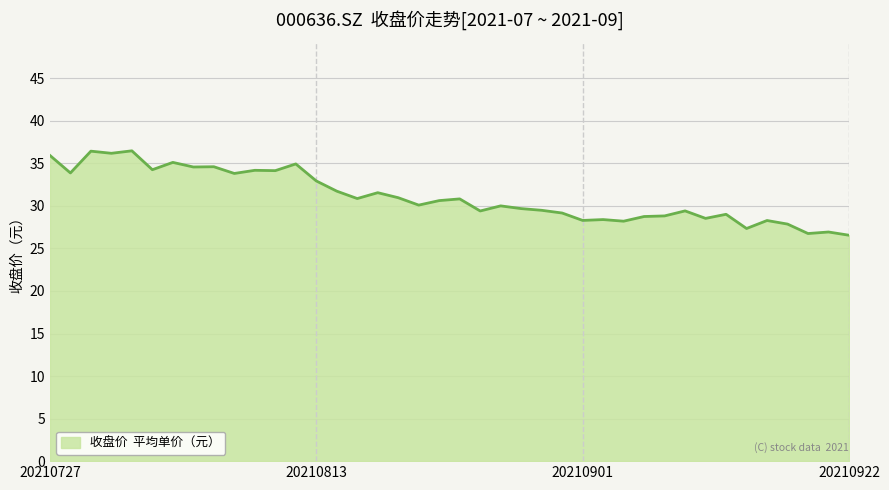

What is the maximum value shown in the chart?

36.5